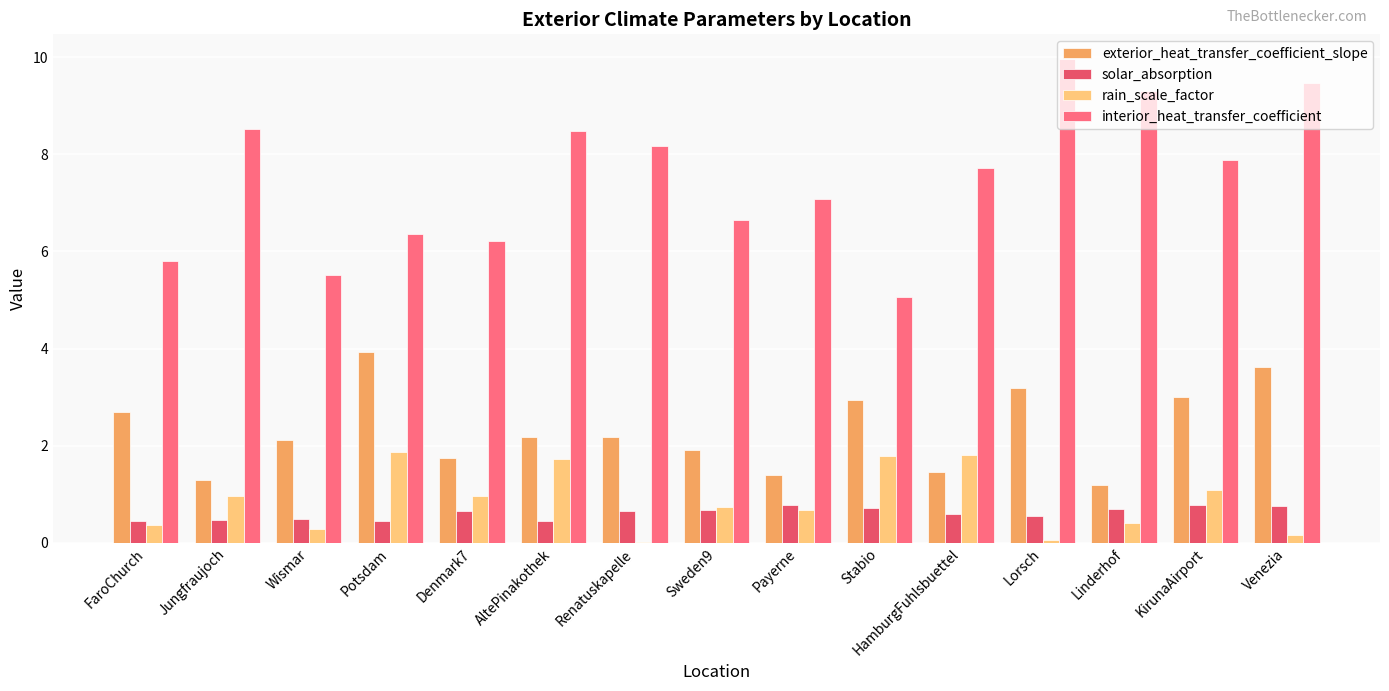

What is the highest value of the rain_scale_factor series?

1.9